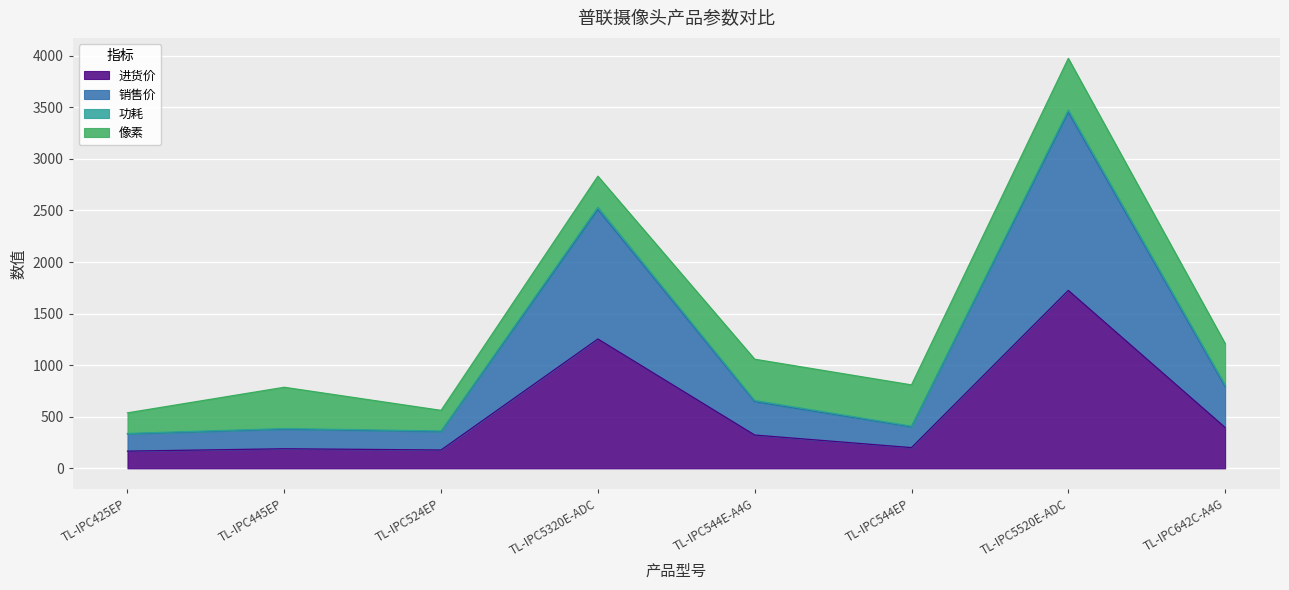

What is the value of the 进货价 point at the 1st from the left?

167